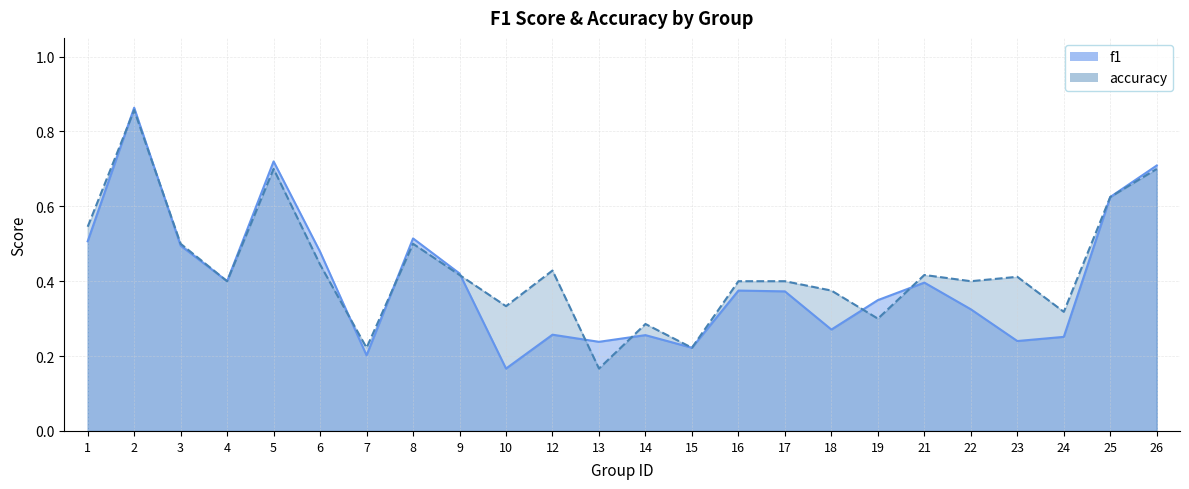

Is it true that accuracy equals 0.3 at 8?

False